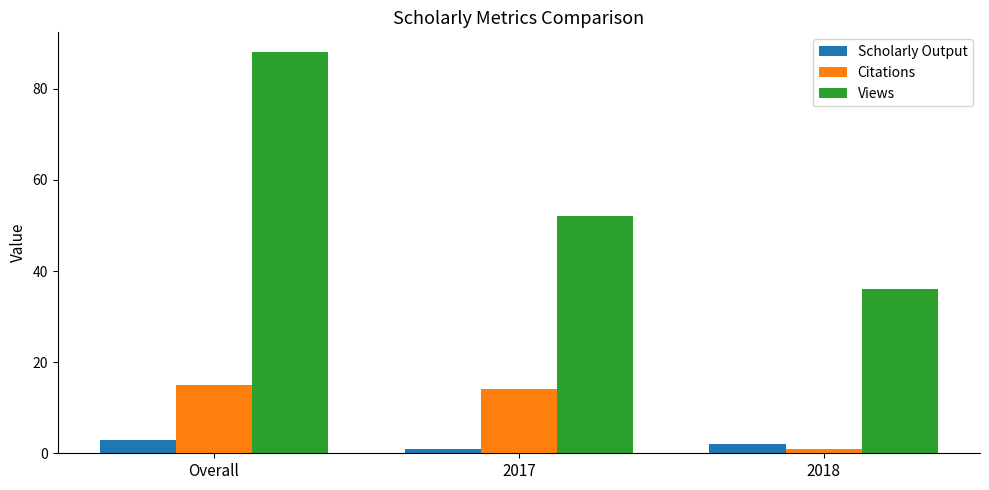

At which category is the sum across all series the highest?

Overall